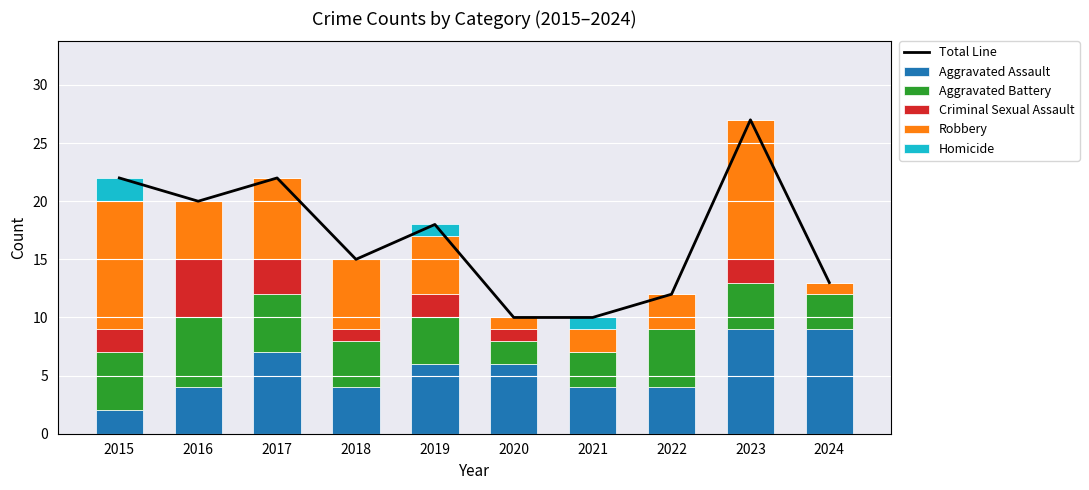

The value of Homicide at 2018 is 0. True or false?

True